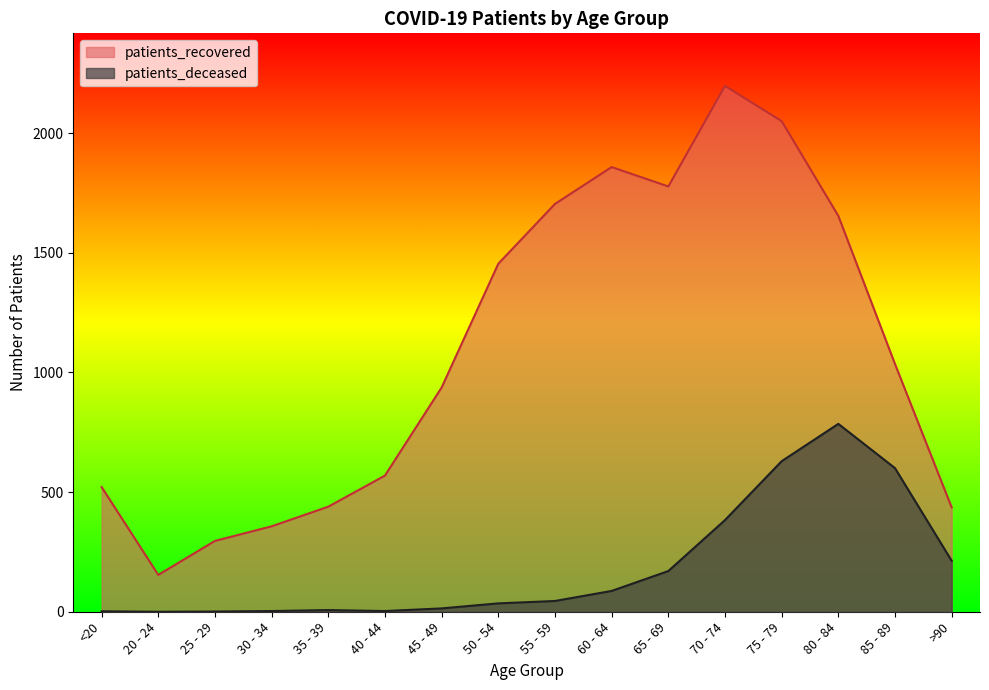

What position from the right is 50 - 54?

9